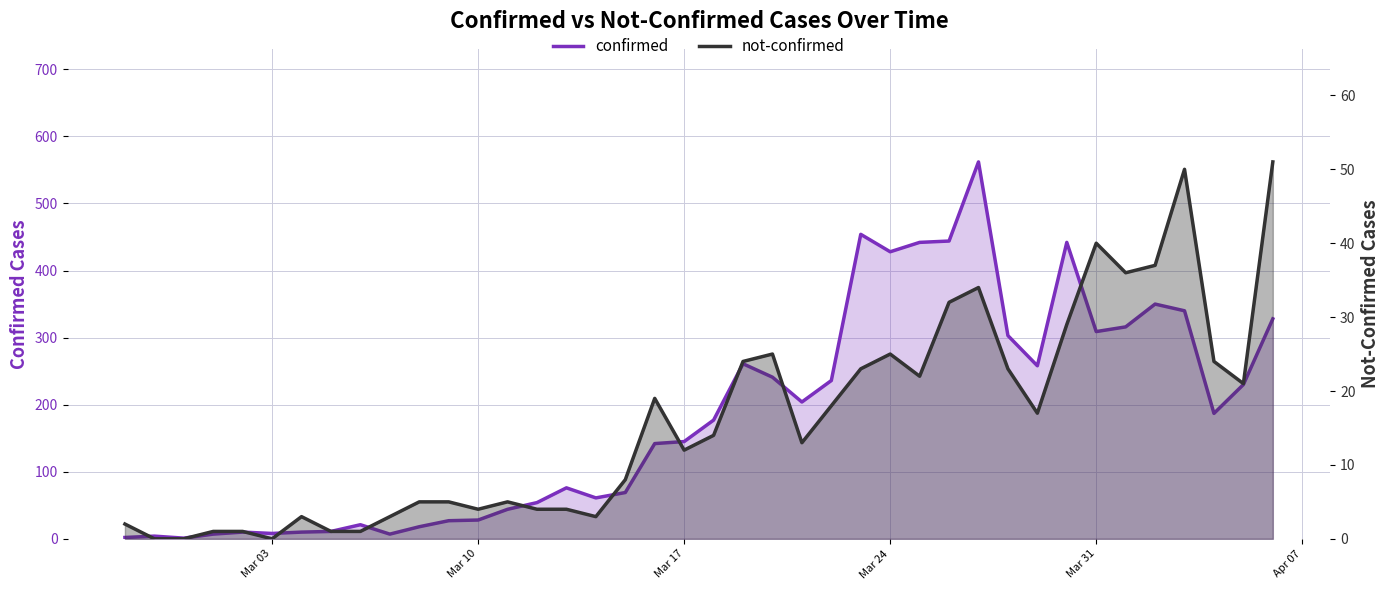

True or false: confirmed has more than 1 points higher than both neighbors.

True